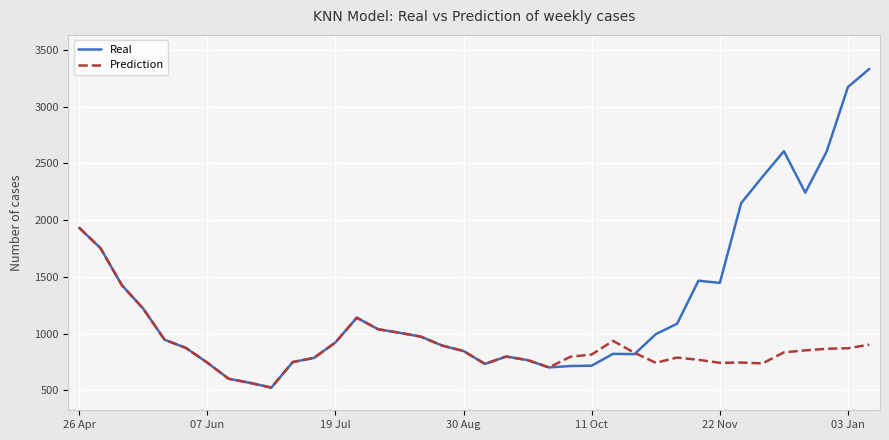

Which series has the largest total across all categories?

Real